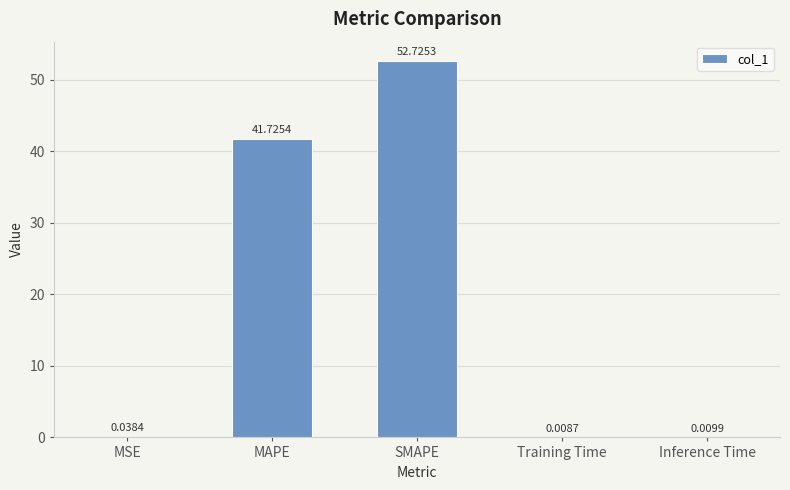

Where is the data nearest to the value 26?

MAPE